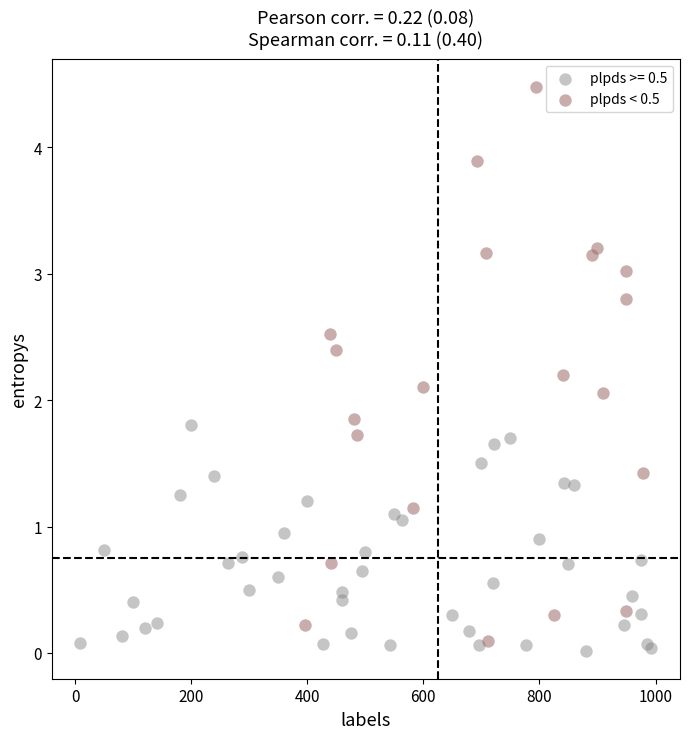

Which series has the largest Y range (max minus min)?

plpds < 0.5